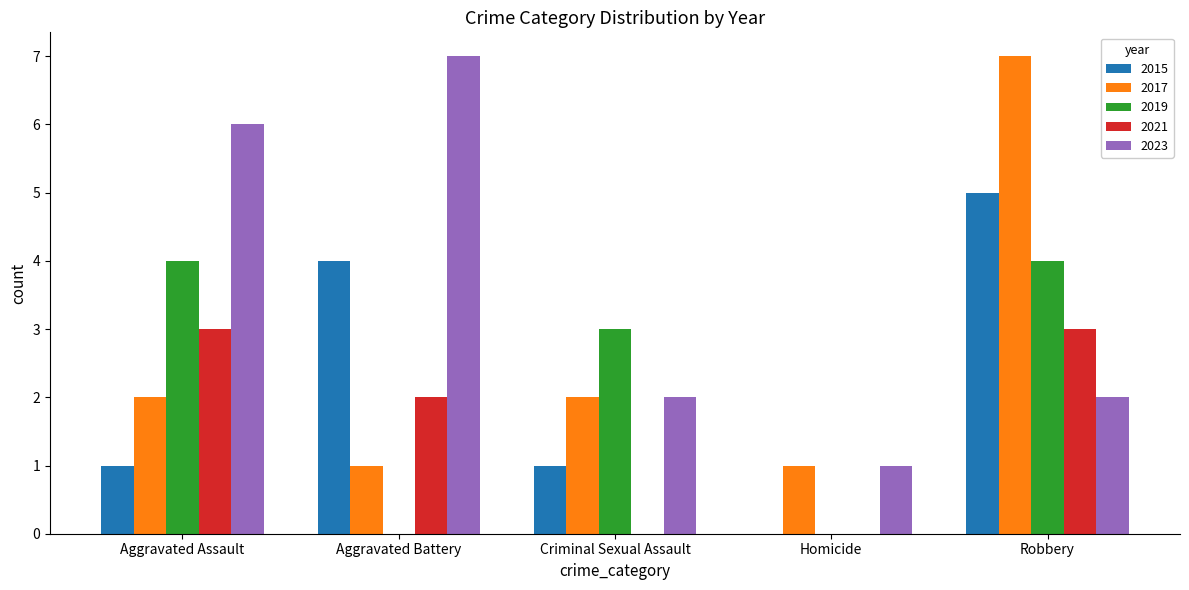

Count the 2017 values in the range 1 to 2.

4